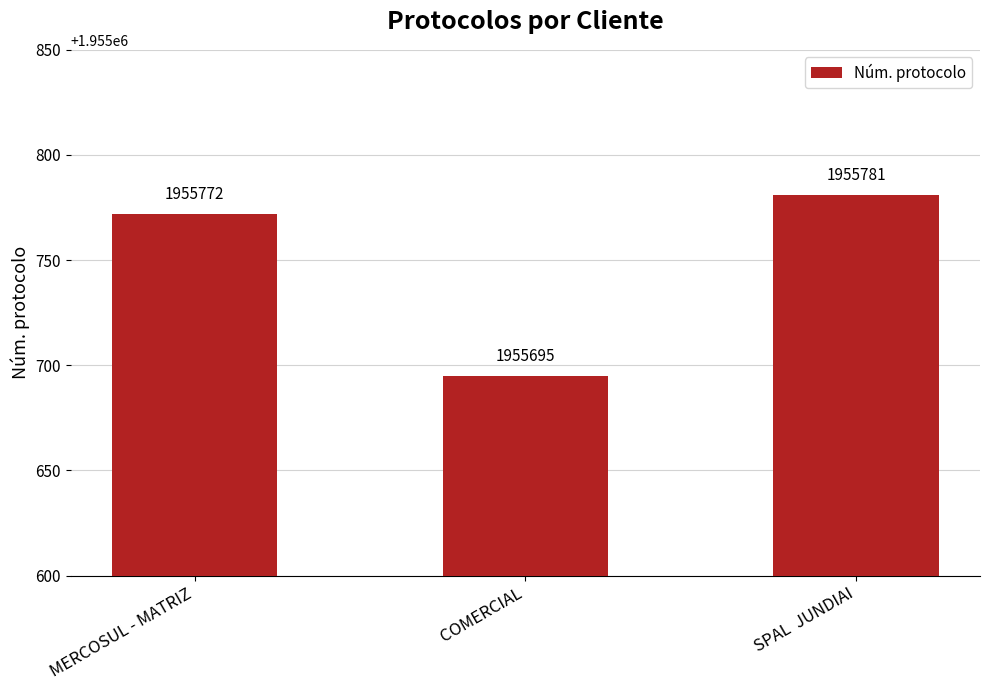

What is the average value?

1955749